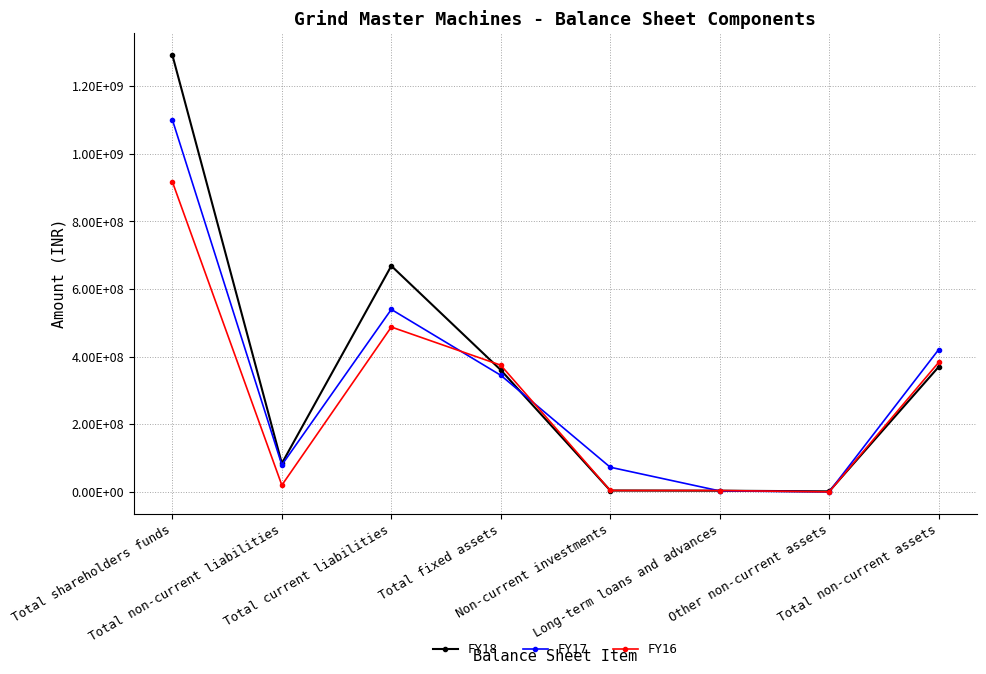

What is the sum of the FY16 values at Total shareholders funds and Other non-current assets?

917374713